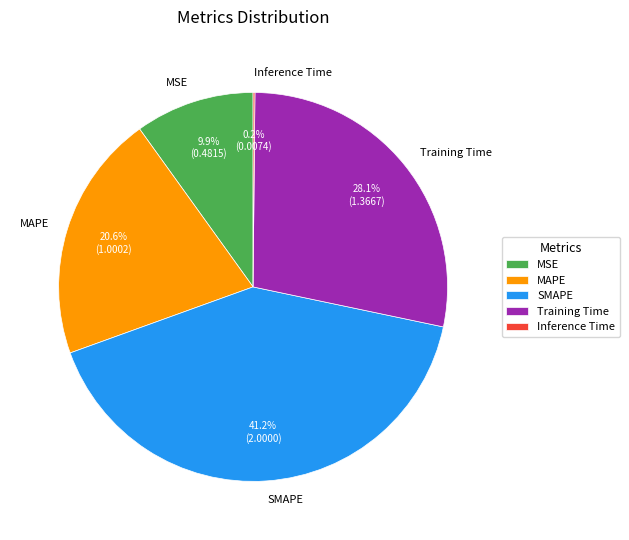

To the nearest percent, what is the average slice percentage?

20%